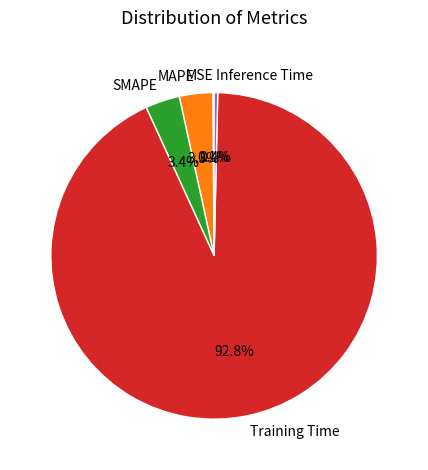

Is Training Time the majority of the pie?

Yes